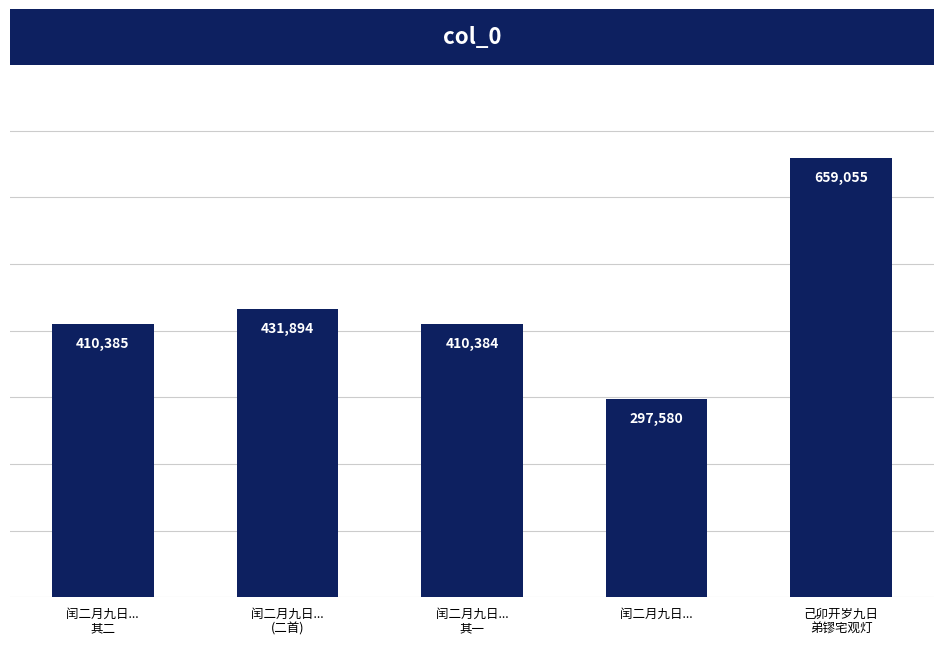

List the labels in order of value, smallest first.

闰二月九日..., 闰二月九日...
其一, 闰二月九日...
其二, 闰二月九日...
(二首), 己卯开岁九日
弟镠宅观灯